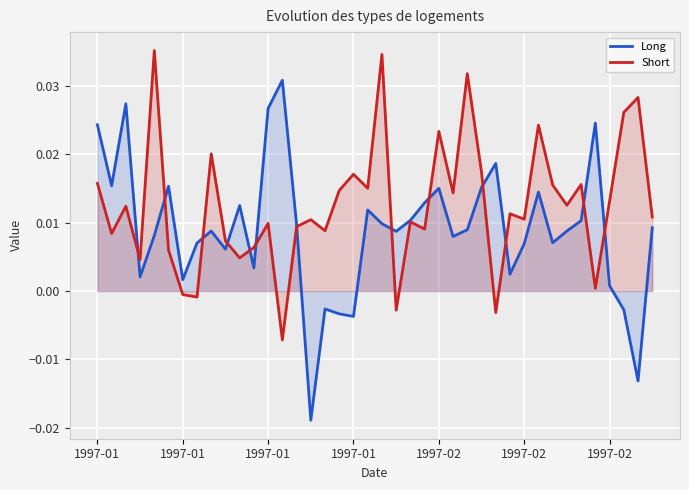

Is it true that Short equals 0.0 at 38?

True